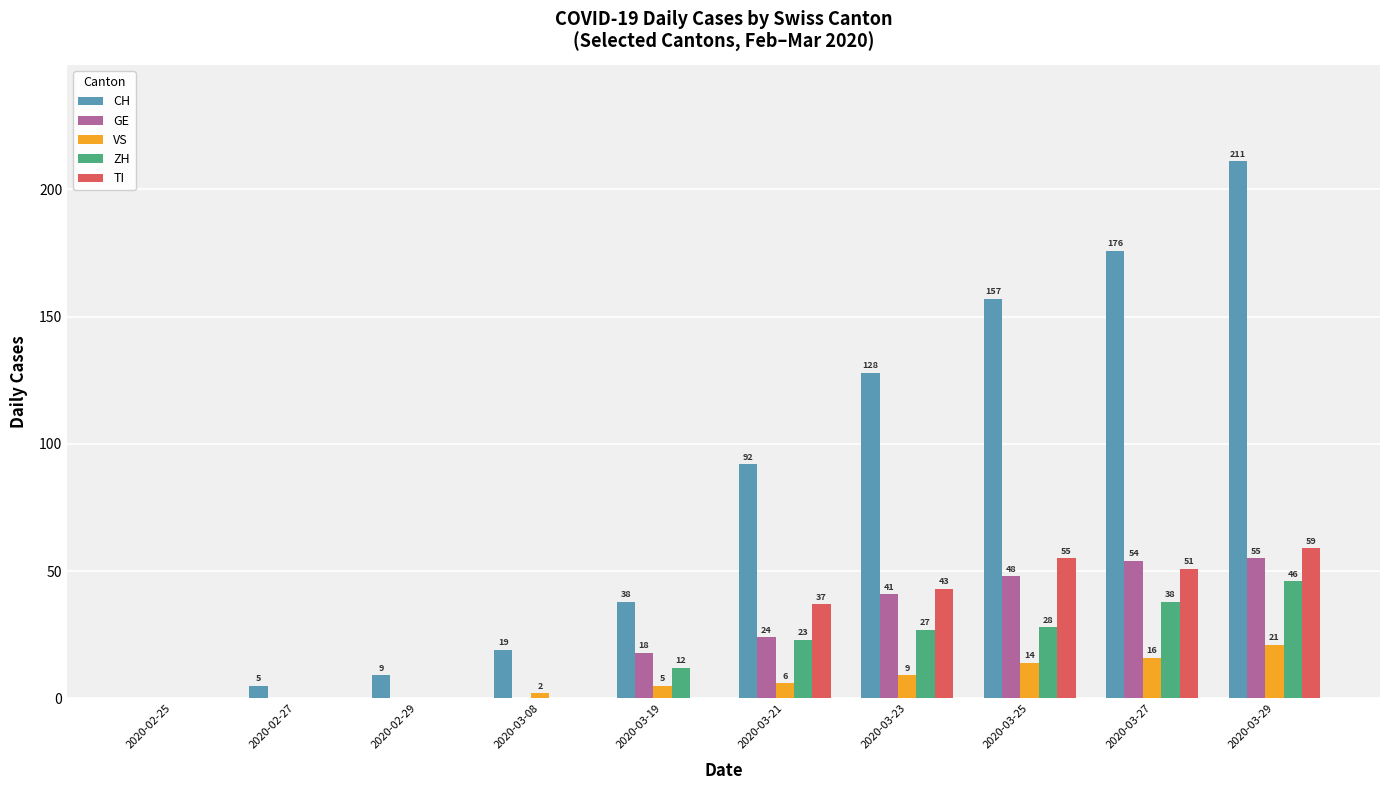

What is the maximum value for VS?

21